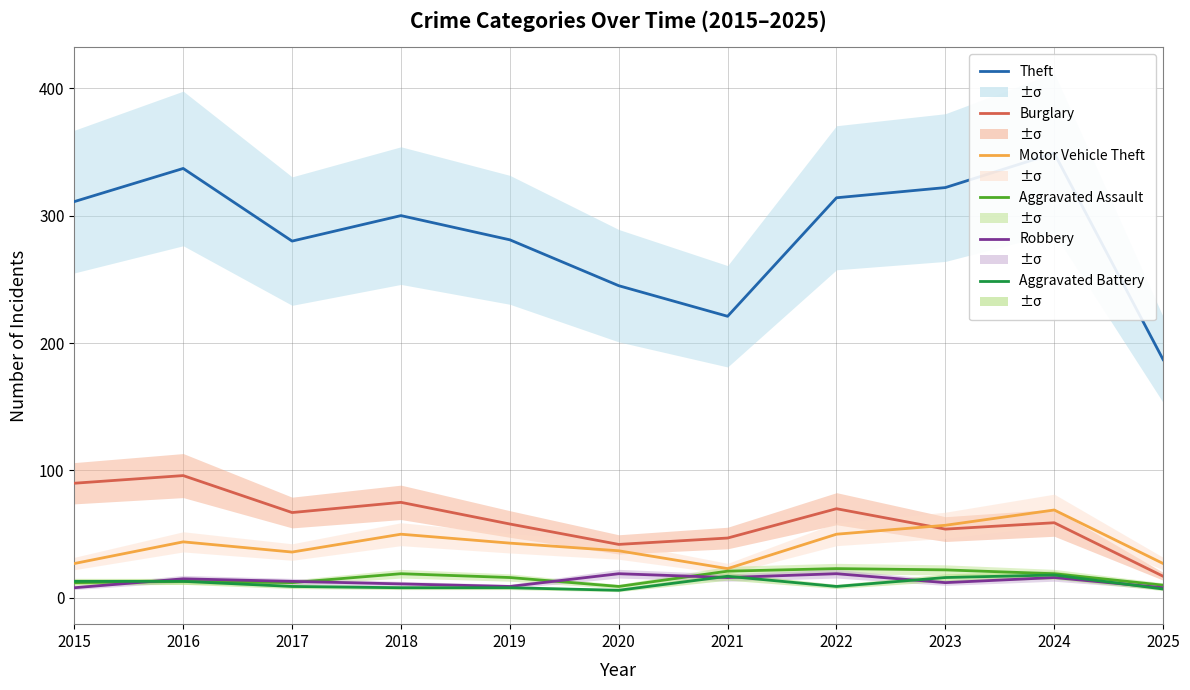

True or false: Aggravated Assault and Aggravated Battery intersect in this chart.

False